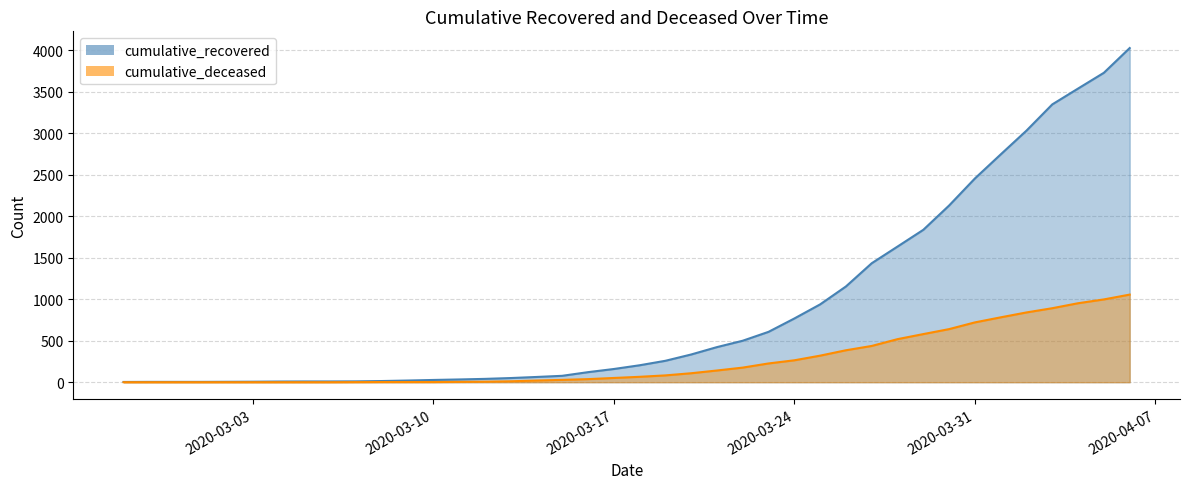

Count the number of categories in the chart.

40